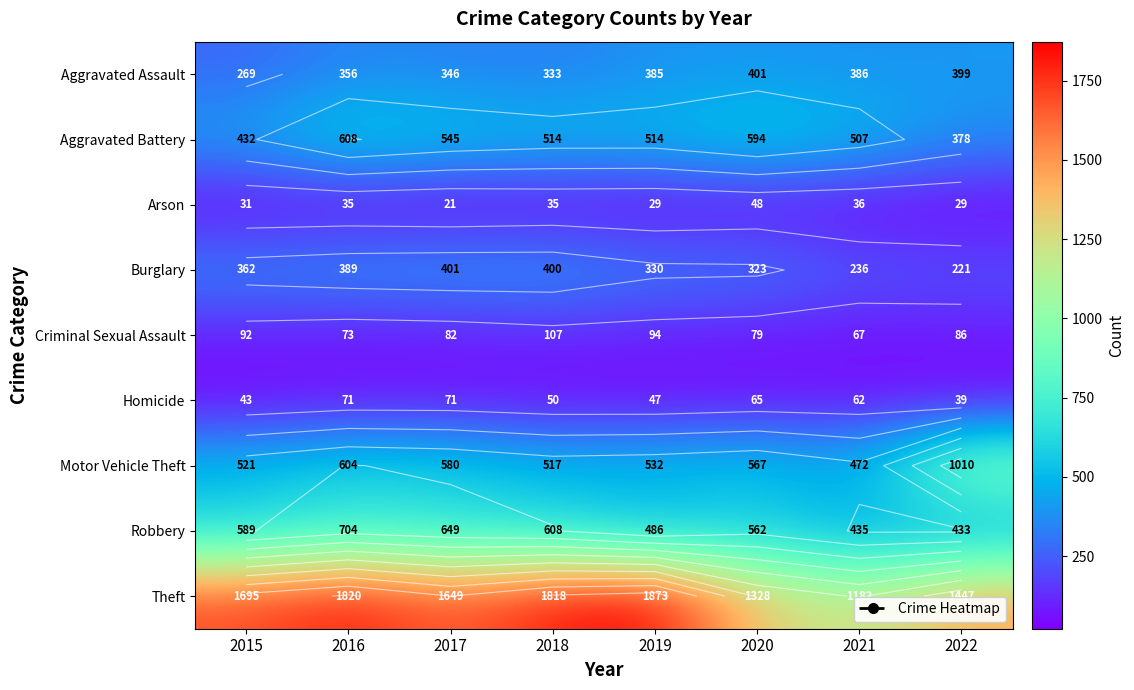

List the series in order of their peak value, lowest first.

Arson, Homicide, Criminal Sexual Assault, Aggravated Assault, Burglary, Aggravated Battery, Robbery, Motor Vehicle Theft, Theft